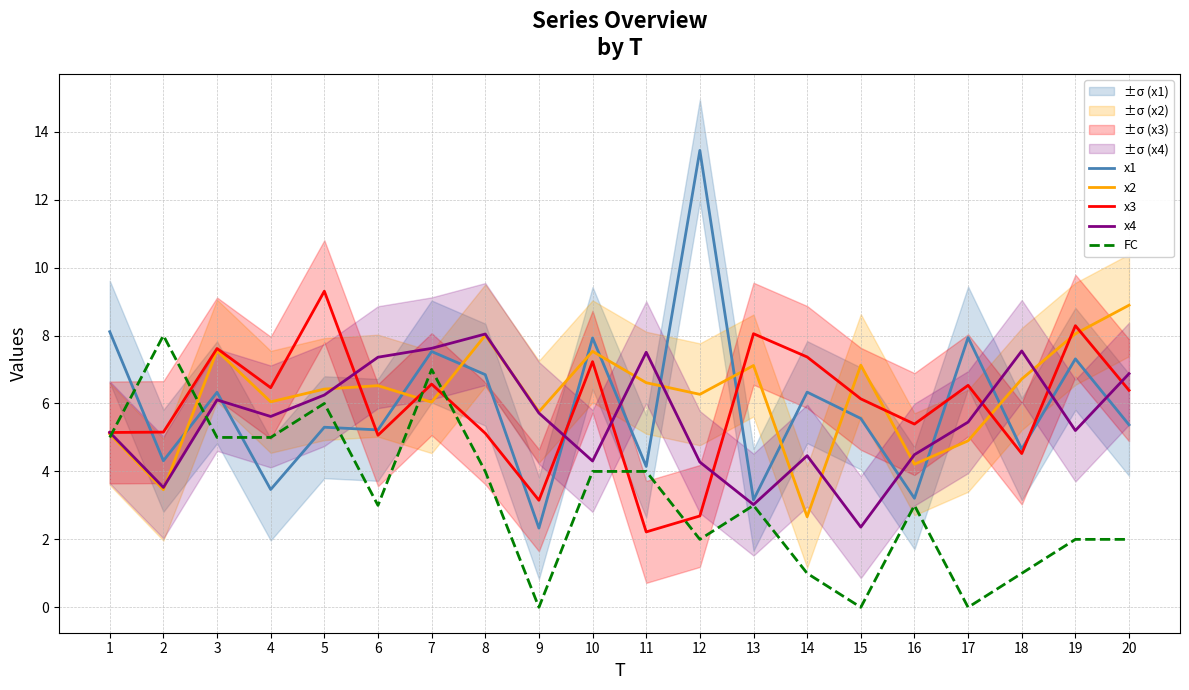

How many data points in x3 are above 6?

11